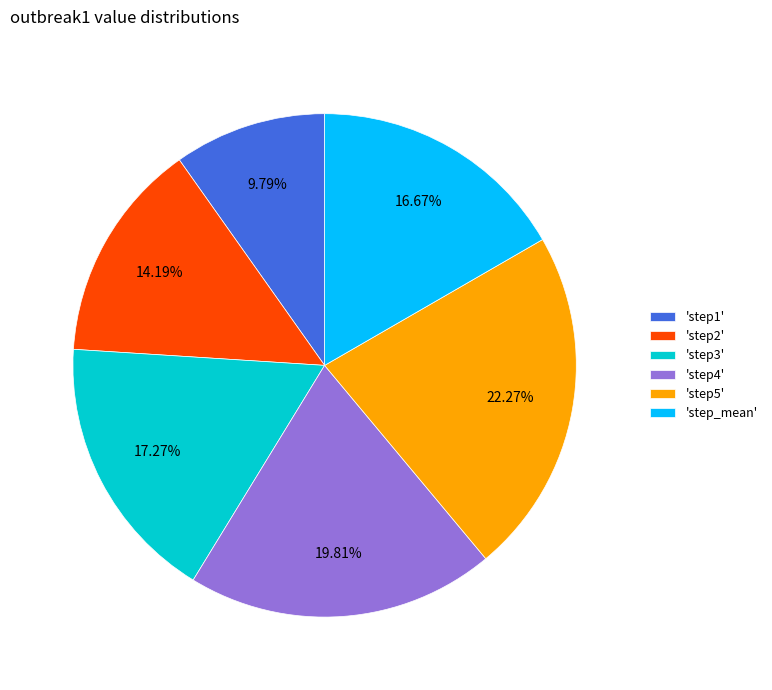

Rank the categories by value from highest to lowest.

'step5', 'step4', 'step3', 'step_mean', 'step2', 'step1'